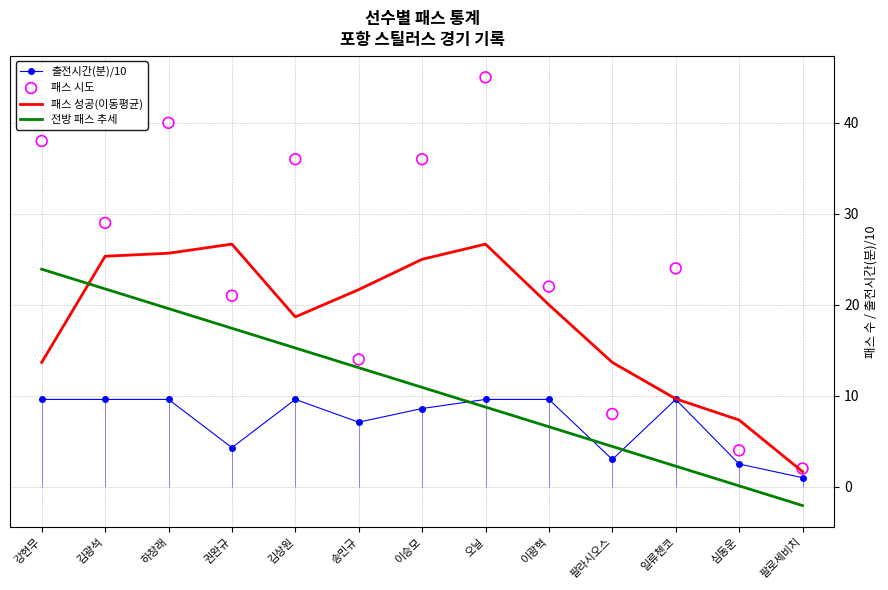

Which series reaches the maximum Y coordinate?

패스 시도